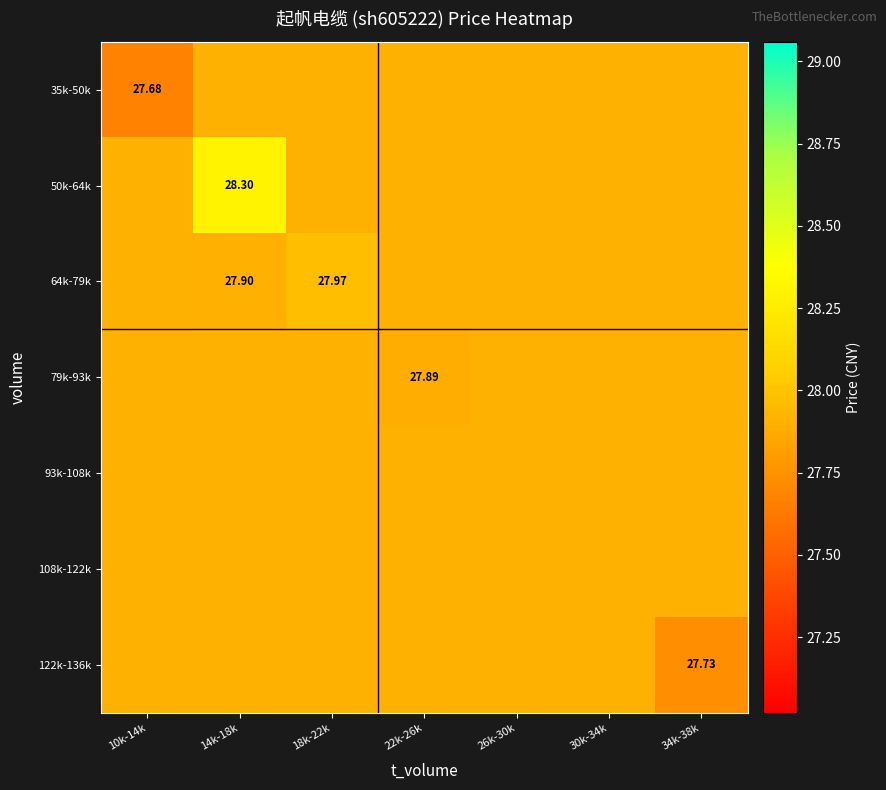

What is the sum of the 79k-93k values at 30k-34k and 18k-22k?

55.8